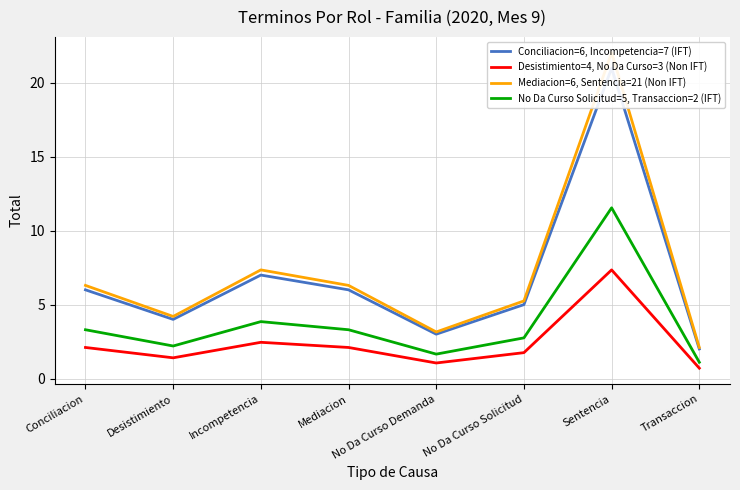

True or false: Desistimiento=4, No Da Curso=3 (Non IFT) and Mediacion=6, Sentencia=21 (Non IFT) cross at least once.

False